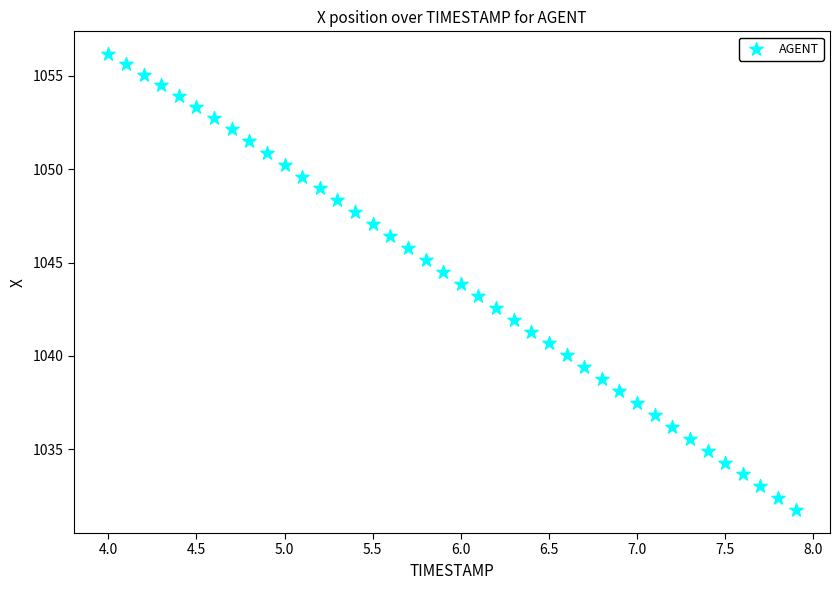

What is the range of X values (max minus min)?

3.9